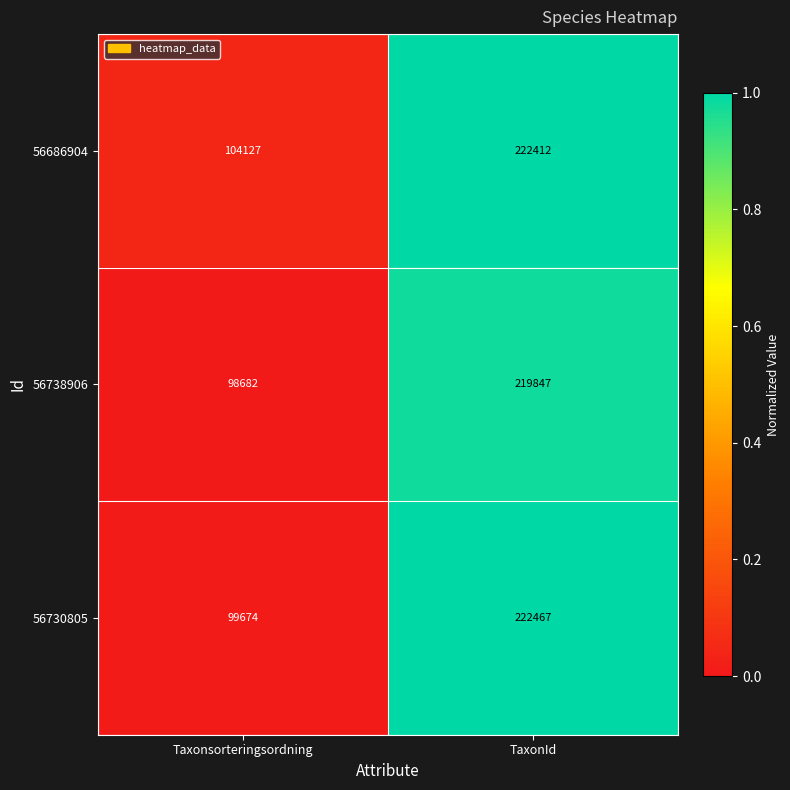

At which category is the sum across all series the highest?

TaxonId